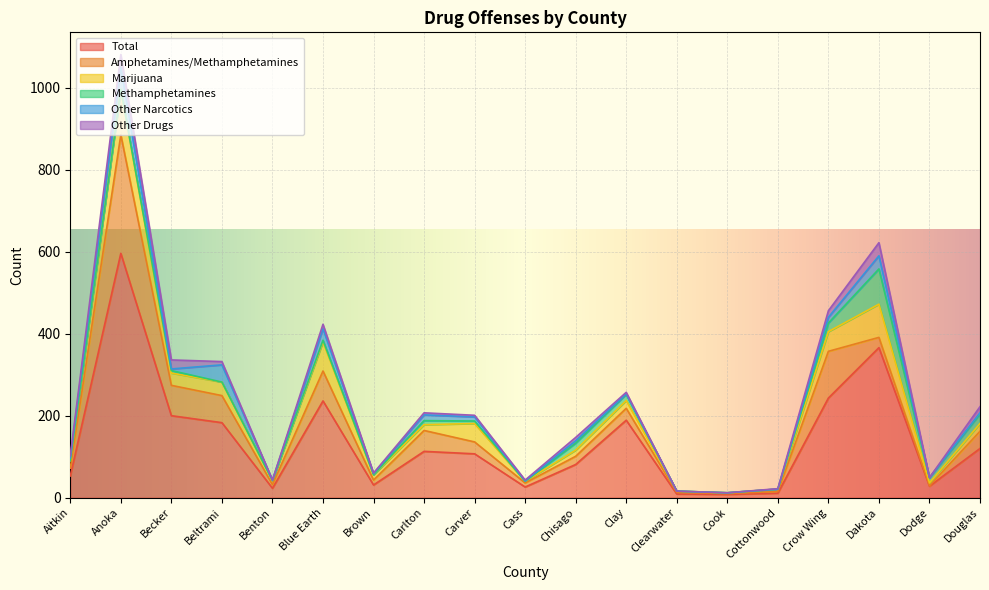

How many times do Amphetamines/Methamphetamines and Marijuana cross each other?

9